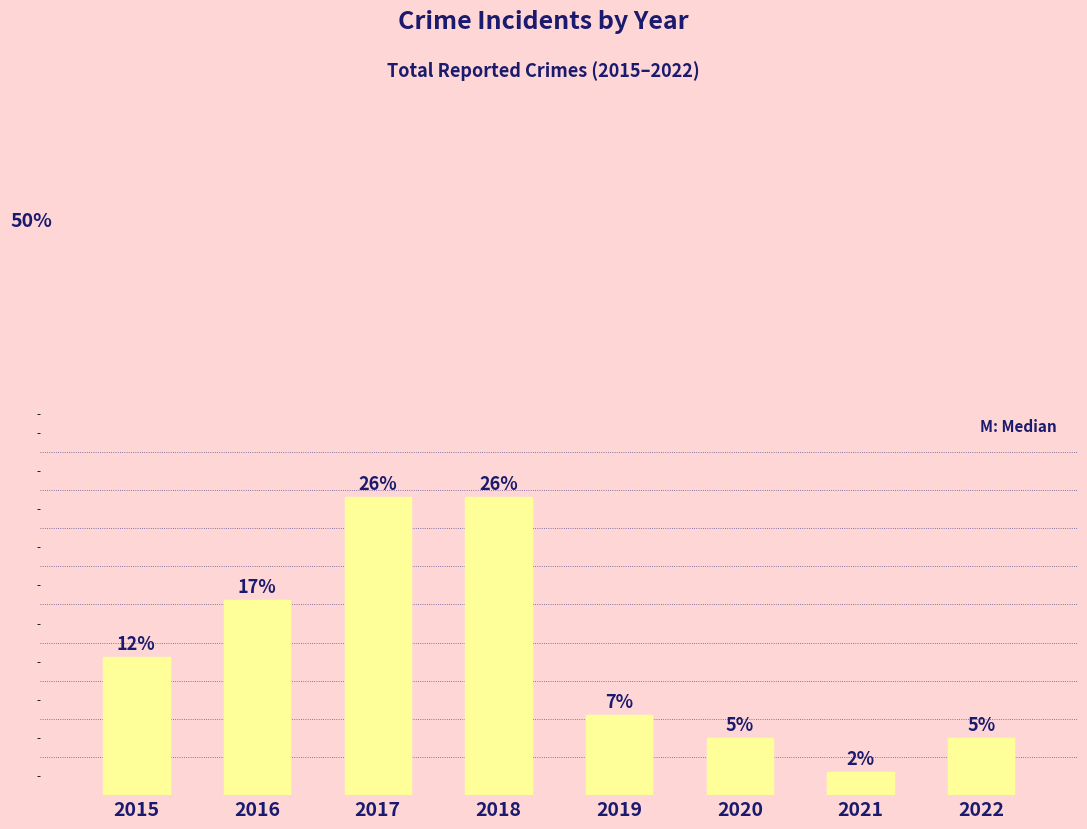

Where does the data first go above 12?

2016